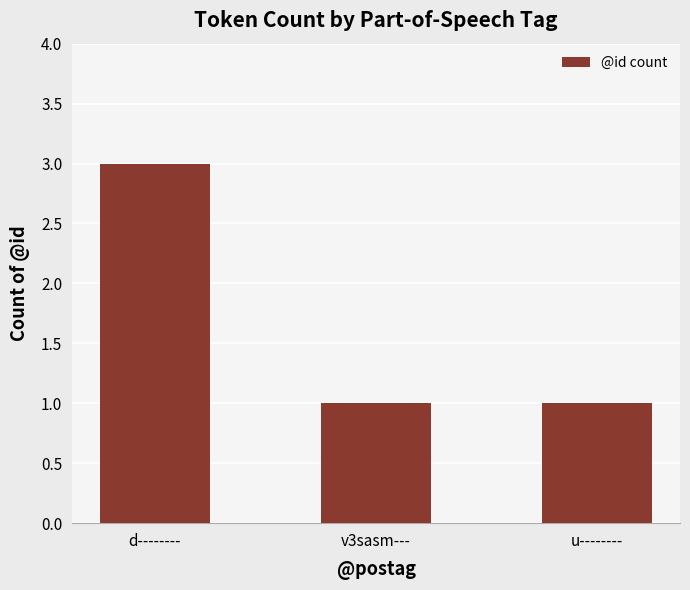

Which label corresponds to the largest value in the chart?

d--------